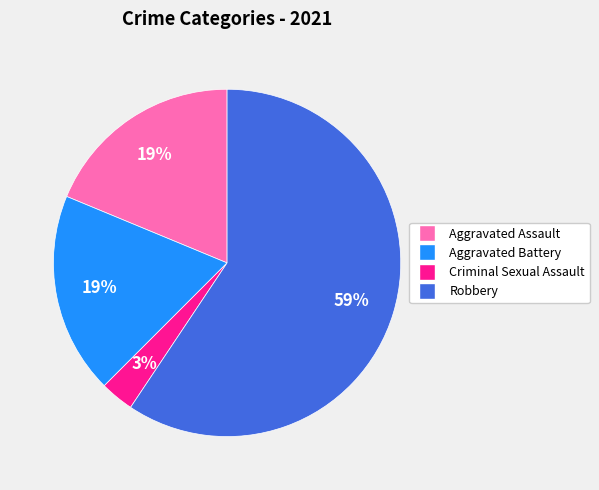

Which slice represents more than half of the pie?

Robbery